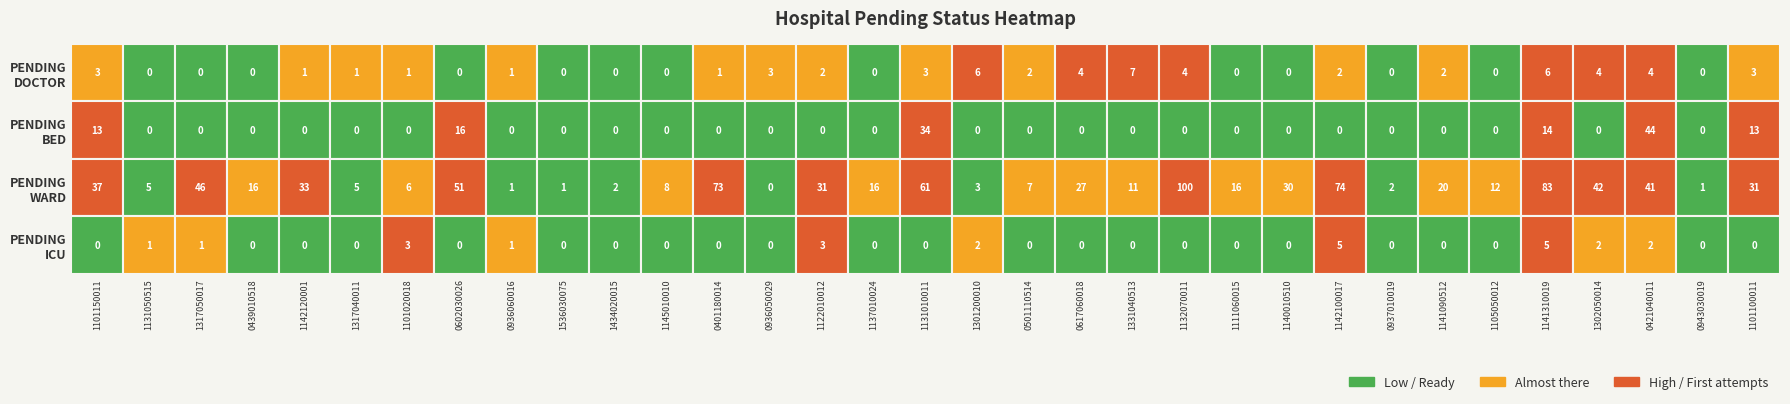

What is the total value across all series at 11?

8